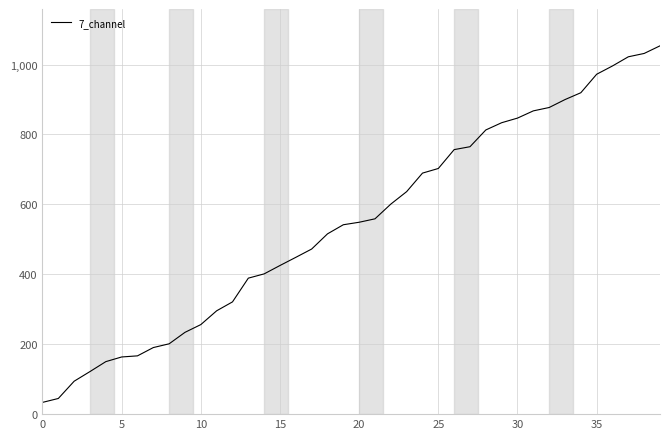

What is the maximum value shown in the chart?

1053.5